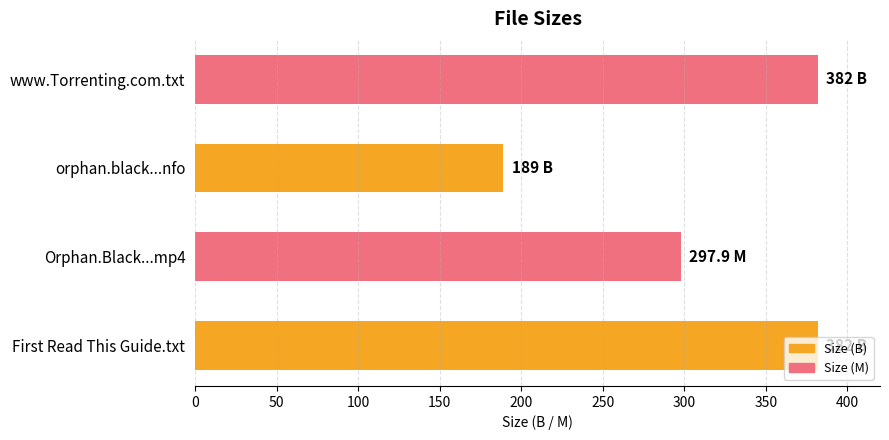

What is the minimum value shown in the chart?

189.0